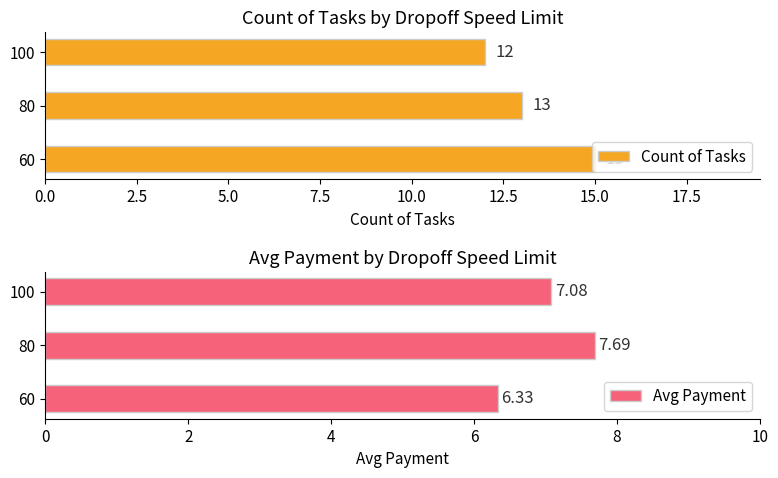

Rank the categories by Avg Payment value from lowest to highest.

60, 100, 80